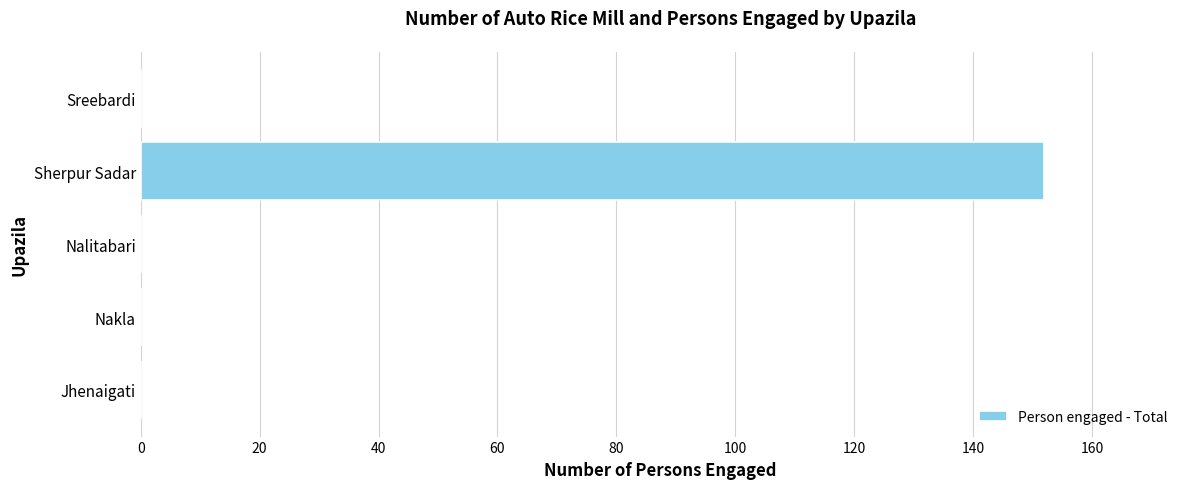

The value at Sherpur Sadar is 152. True or false?

True